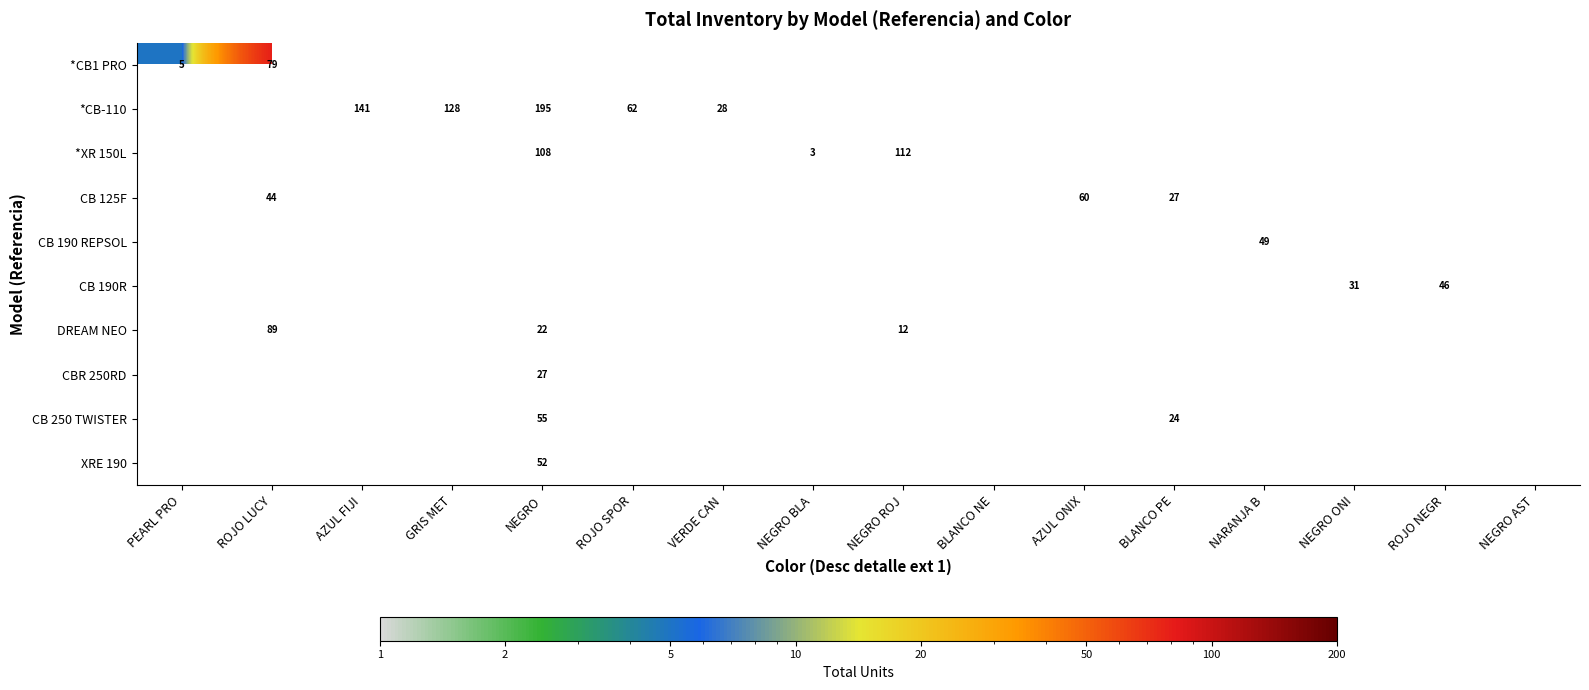

Is it true that *XR 150L equals 108 at NEGRO?

True